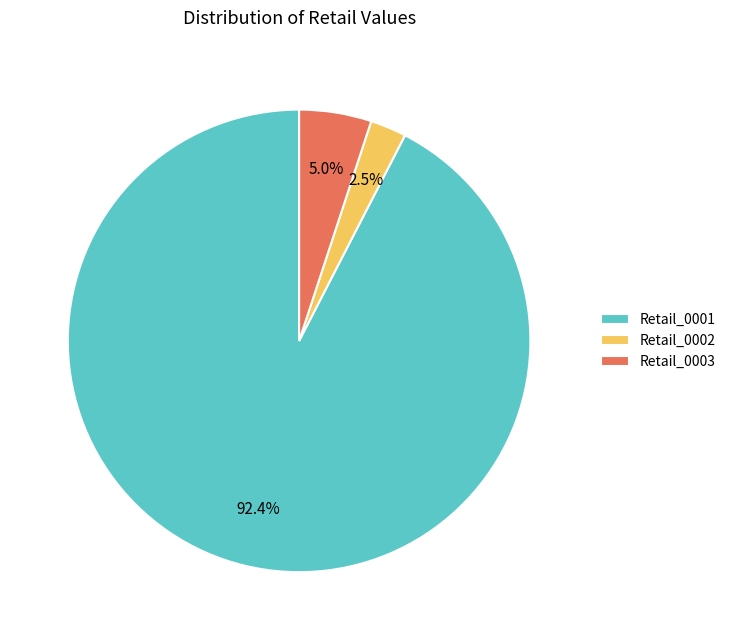

Approximately how many times larger is the value at Retail_0003 compared to Retail_0002?

2.0